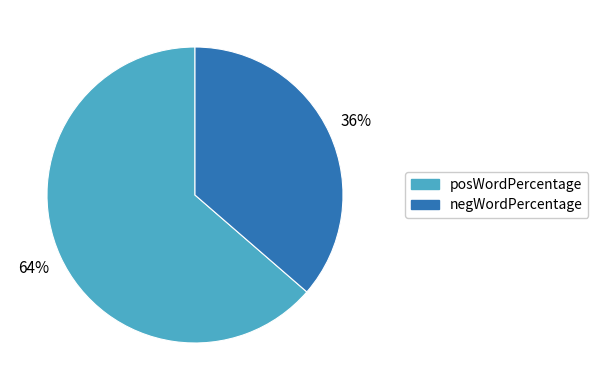

Which category has the smallest portion of the pie?

negWordPercentage